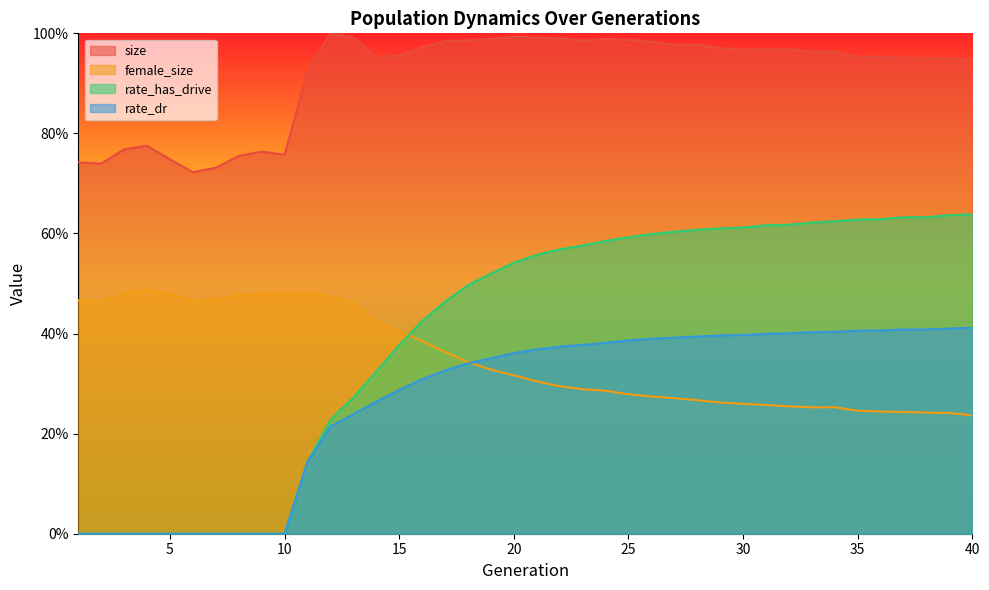

Rank the categories by rate_dr value from lowest to highest.

1, 2, 3, 4, 5, 6, 7, 8, 9, 10, 11, 12, 13, 14, 15, 16, 17, 18, 19, 20, 21, 22, 23, 24, 25, 26, 27, 28, 29, 30, 31, 32, 33, 34, 35, 36, 37, 38, 39, 40